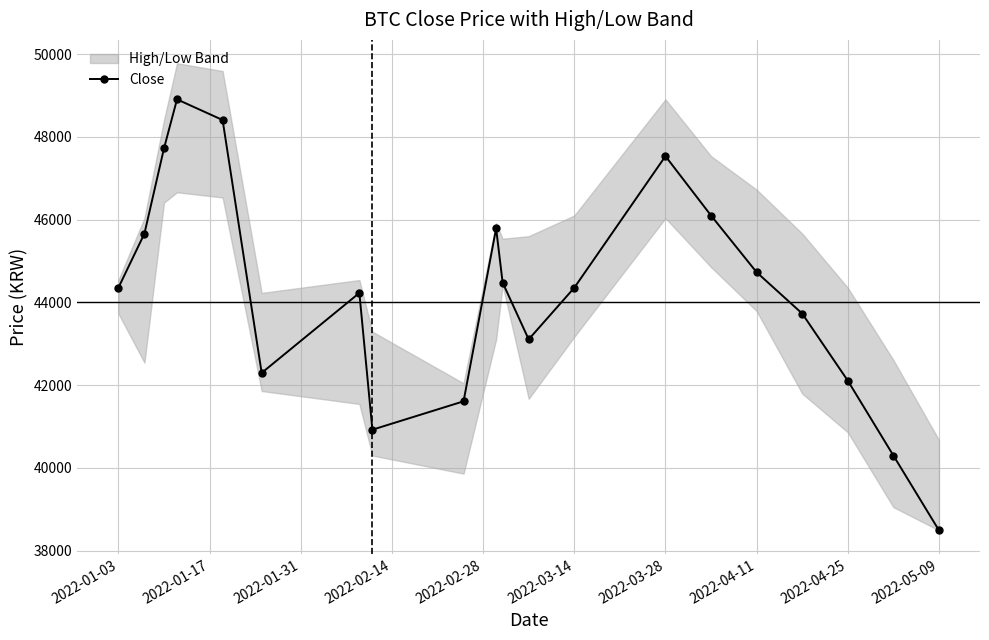

True or false: Close has more than 1 interior local peaks.

True